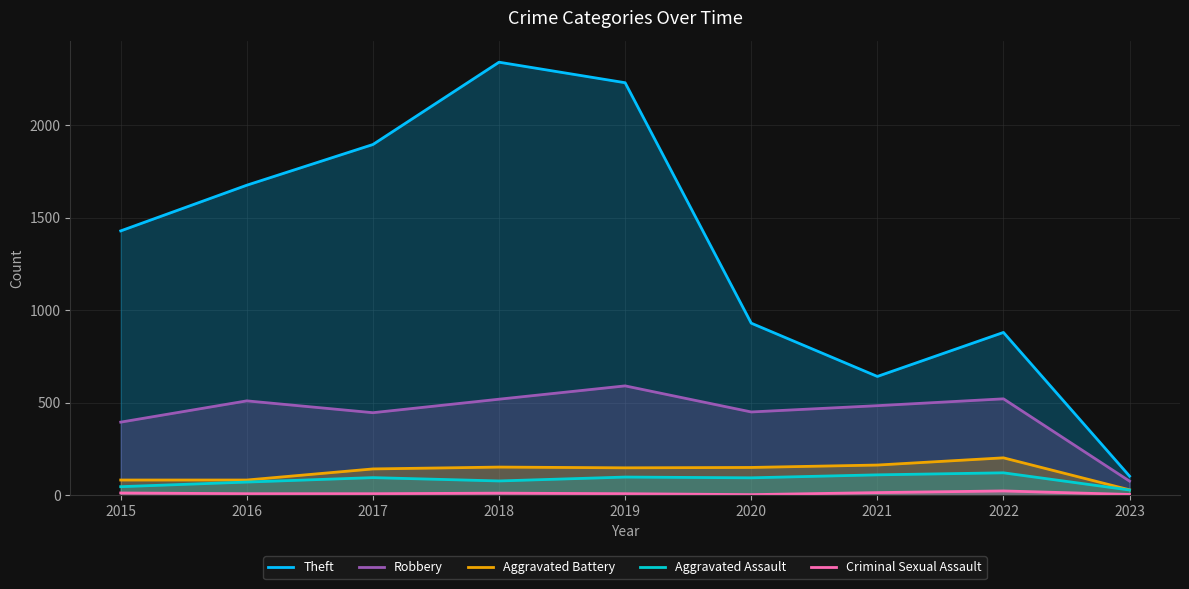

Is it true that Aggravated Assault equals 37 at 2018?

False